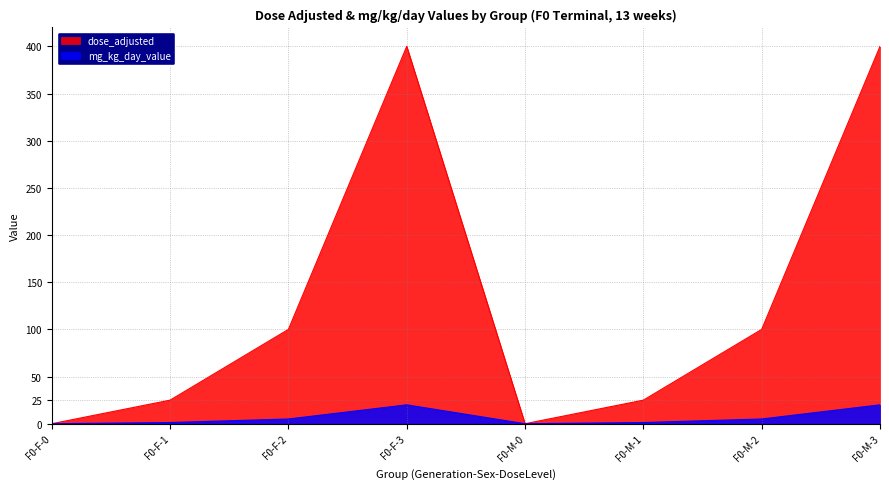

Reading left to right, transcribe all the data shown in this chart.

dose_adjusted: 0.0	25.0	100.0	400.0	0.0	25.0	100.0	400.0
mg_kg_day_value: 0.0	1.2	5.0	20.0	0.0	1.2	5.0	20.0